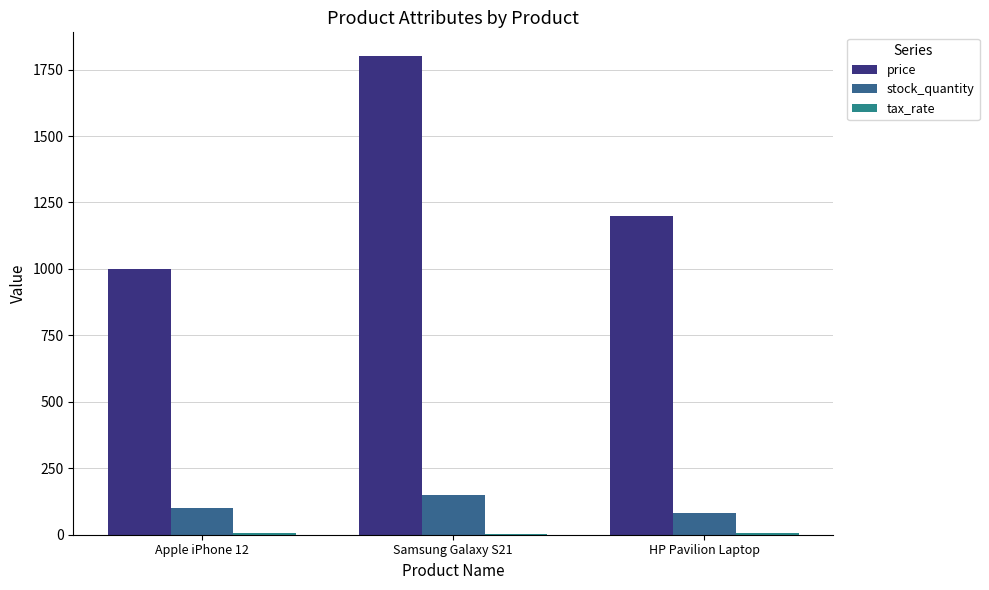

What is the difference between the maximum and minimum values in the price series?

800.0